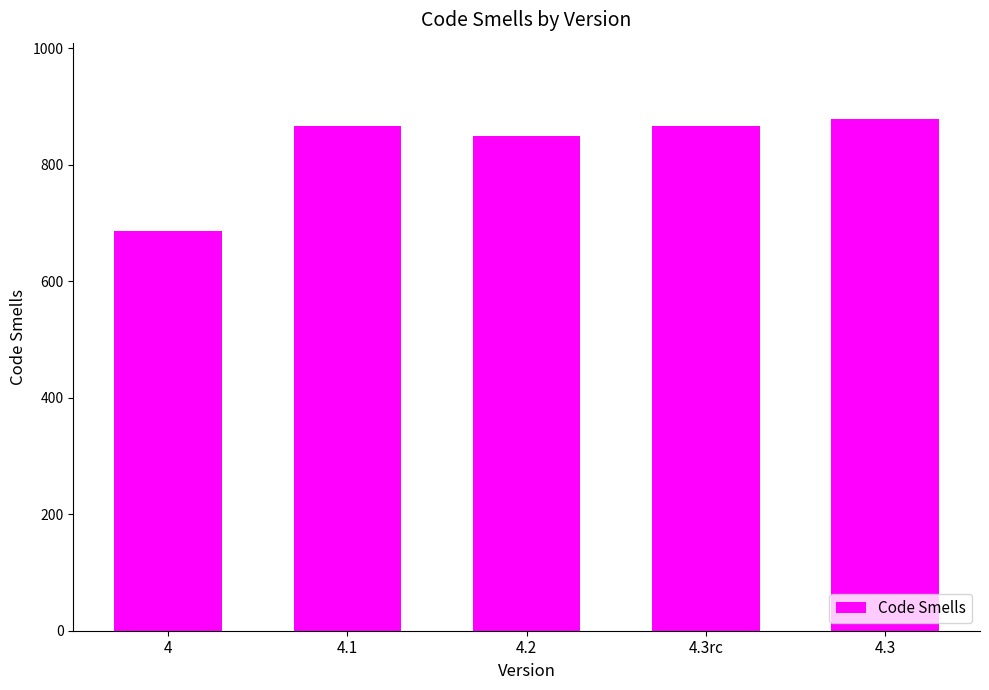

What is the approximate value at 4.3rc, to the nearest 5?

865